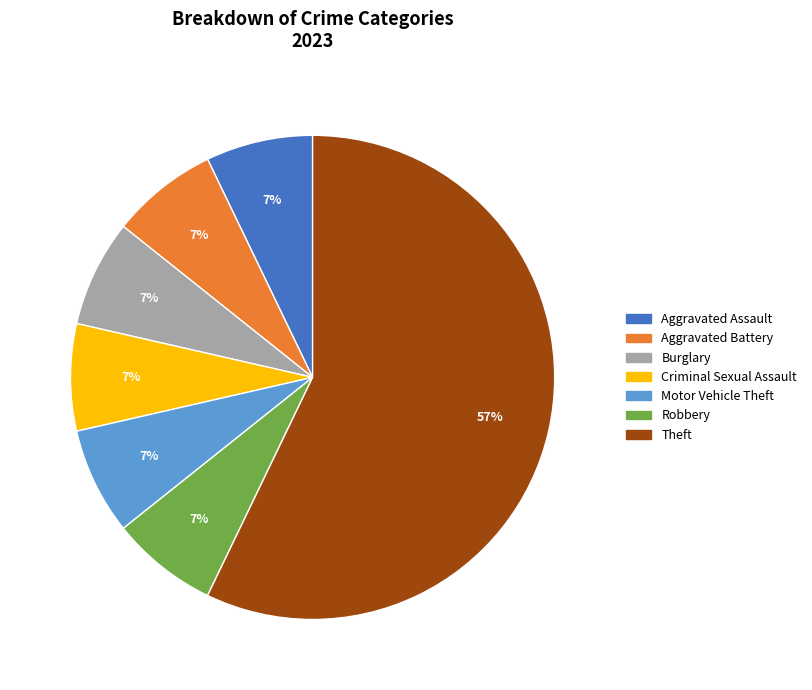

Do Burglary and Criminal Sexual Assault together represent more than half of the pie?

No